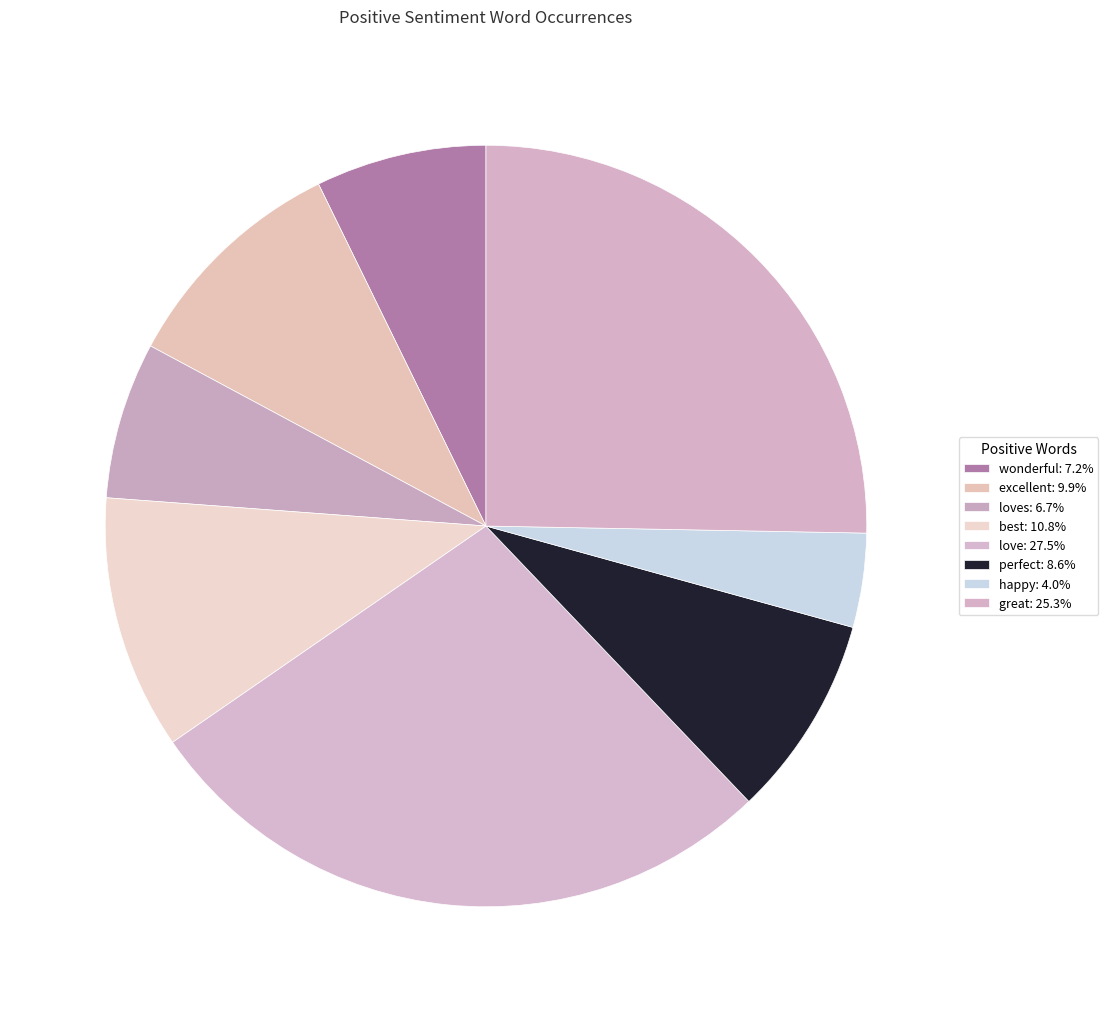

Which category has the biggest portion of the pie?

love